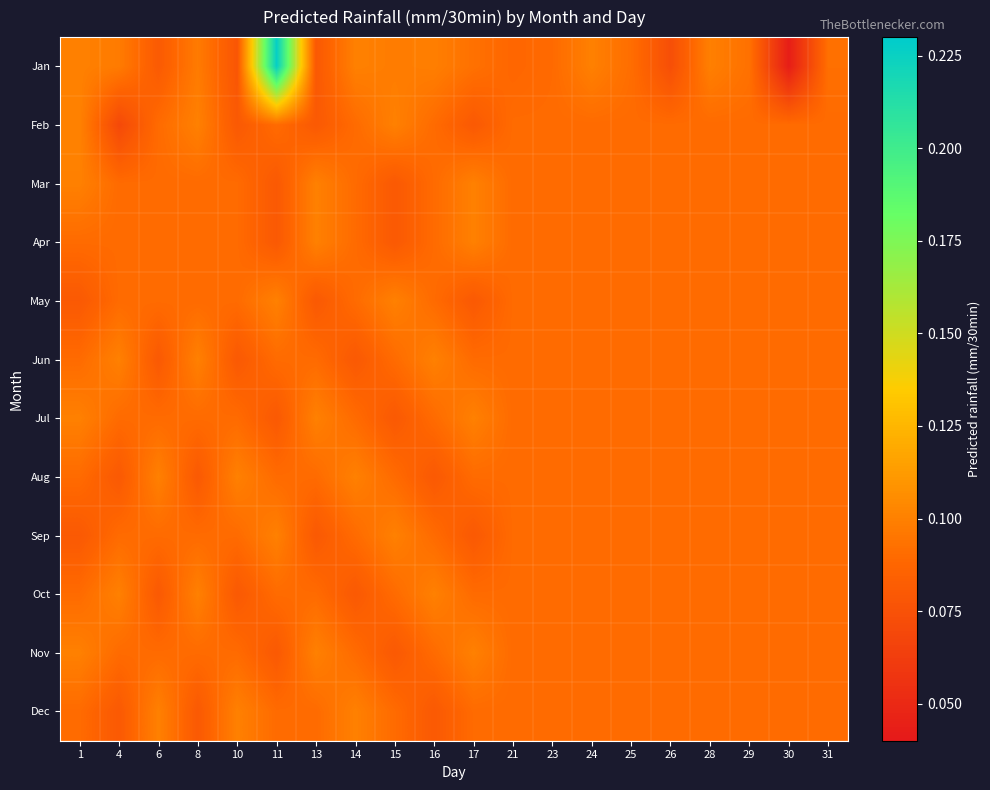

Which series has the widest spread of values?

Jan